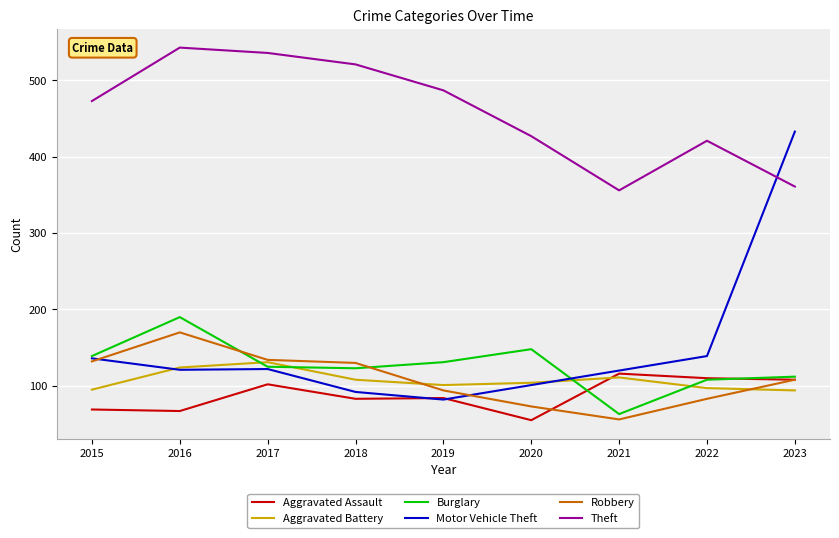

True or false: Theft and Aggravated Assault cross at least once.

False